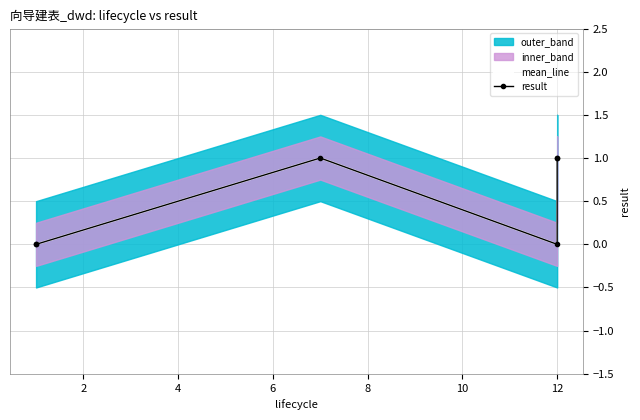

How many lines are shown in the chart?

2